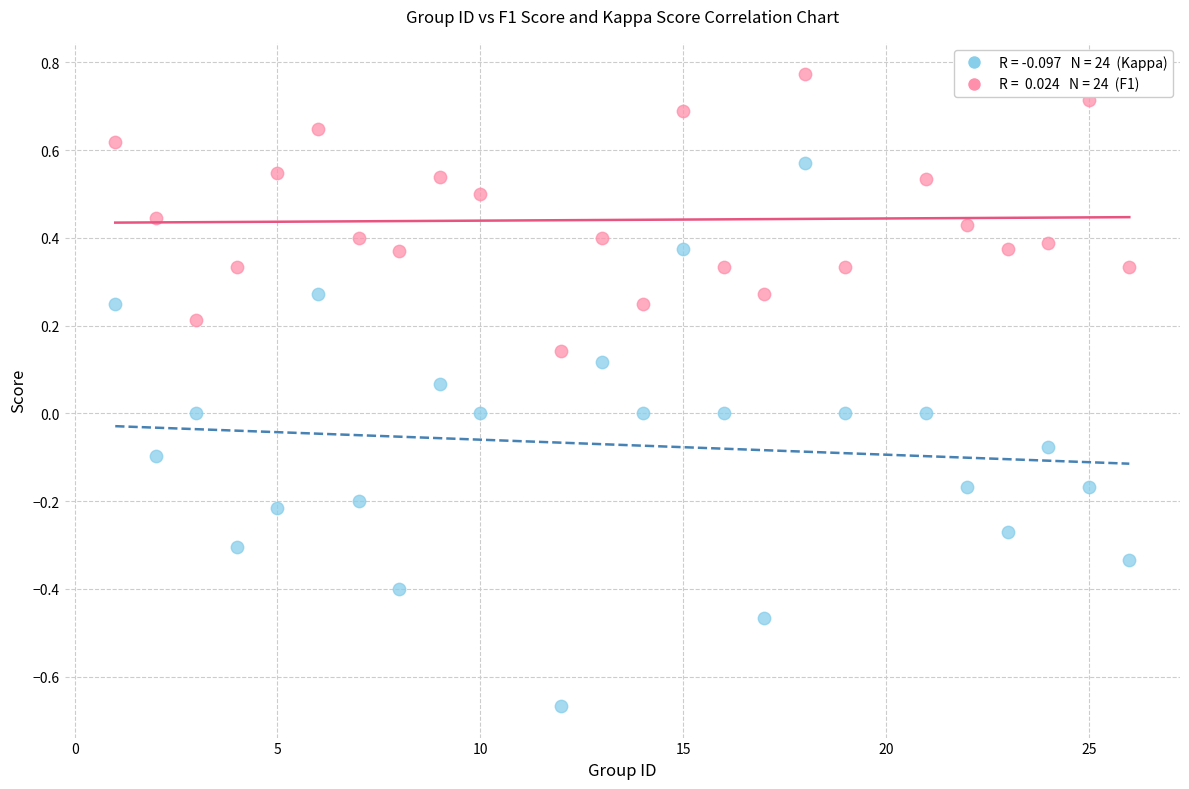

Across all data points, what is the range of Y values (max minus min)?

1.4